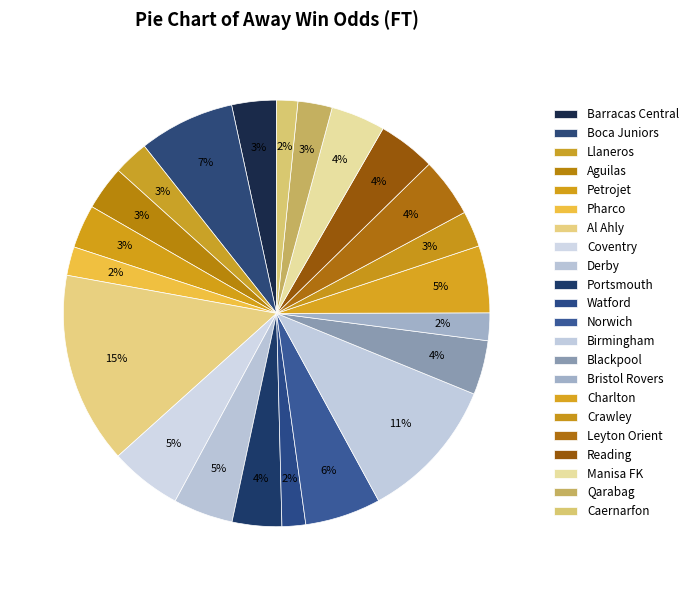

Combined, what portion of the pie is Portsmouth and Blackpool?

7.9%